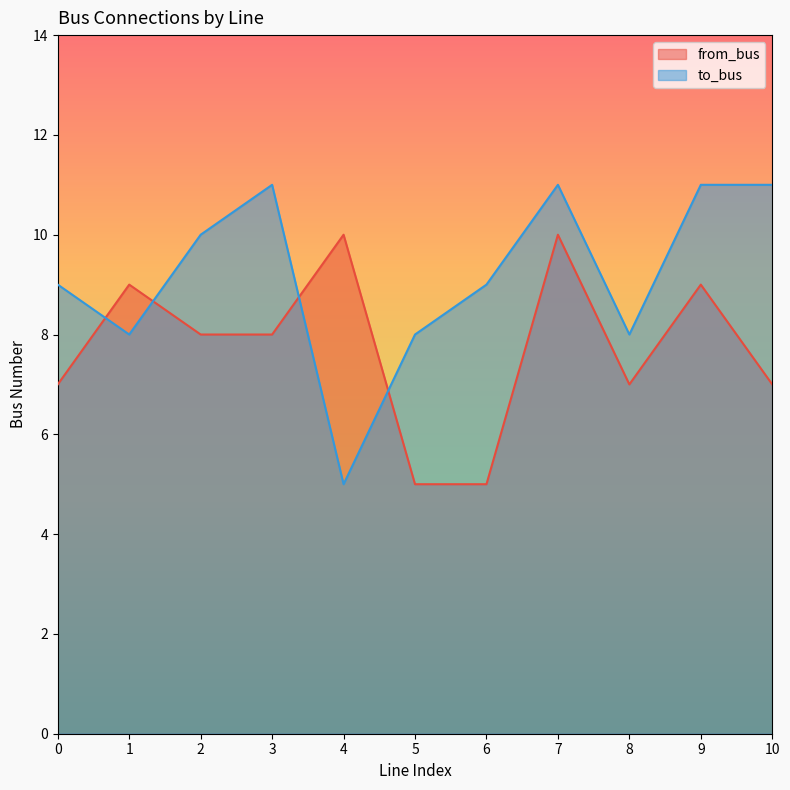

Which series has the largest total across all categories?

to_bus